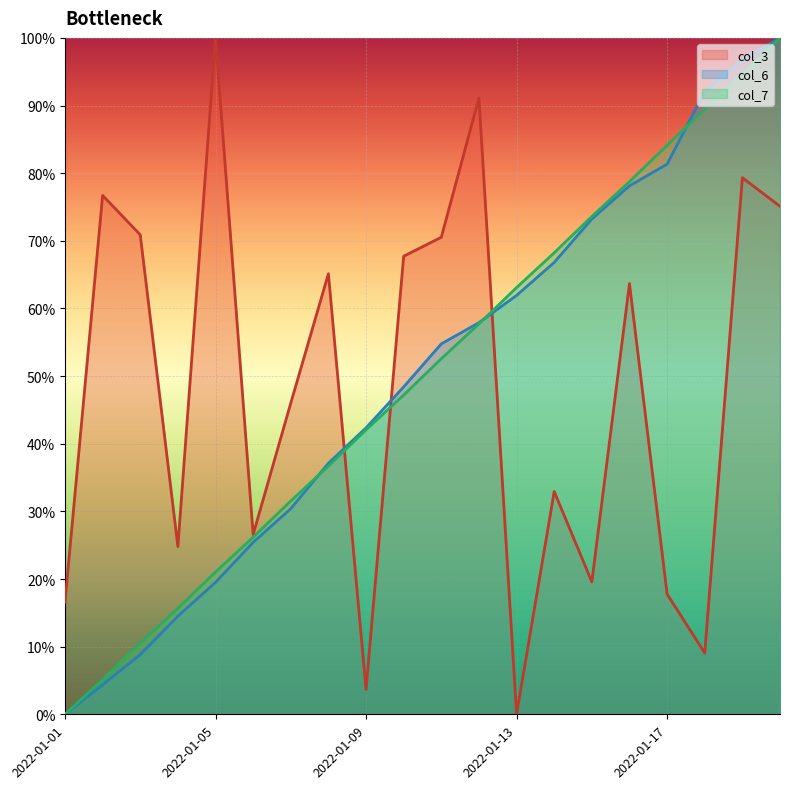

Which series ends up on top after the final intersection of col_7 line and col_3 line?

col_7 line